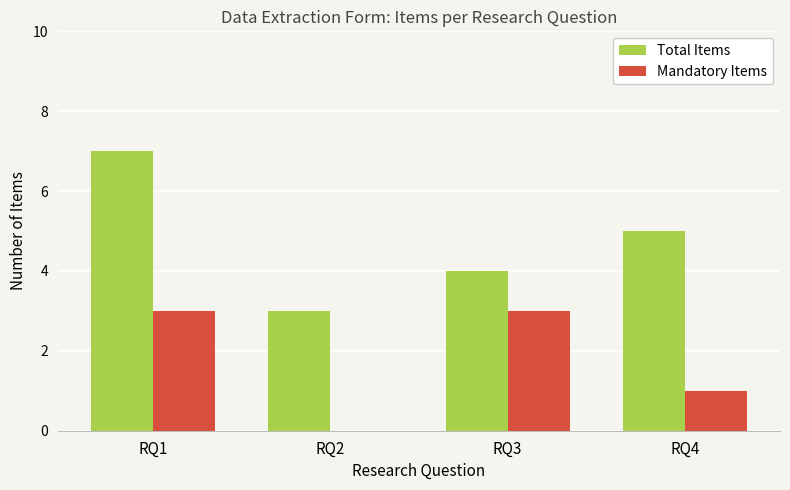

True or false: Total Items has a value of 5 at RQ4.

True